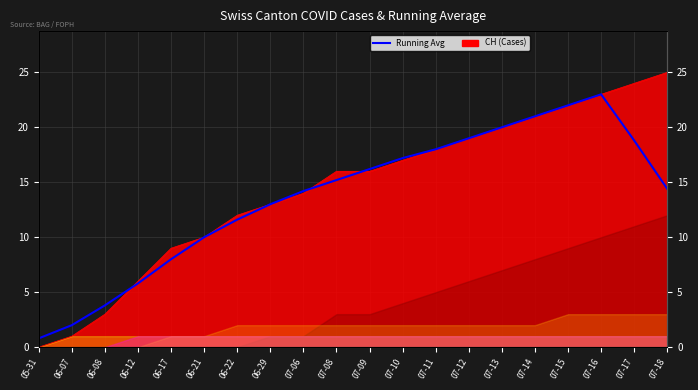

The value at 06-08 is 5.0. True or false?

False